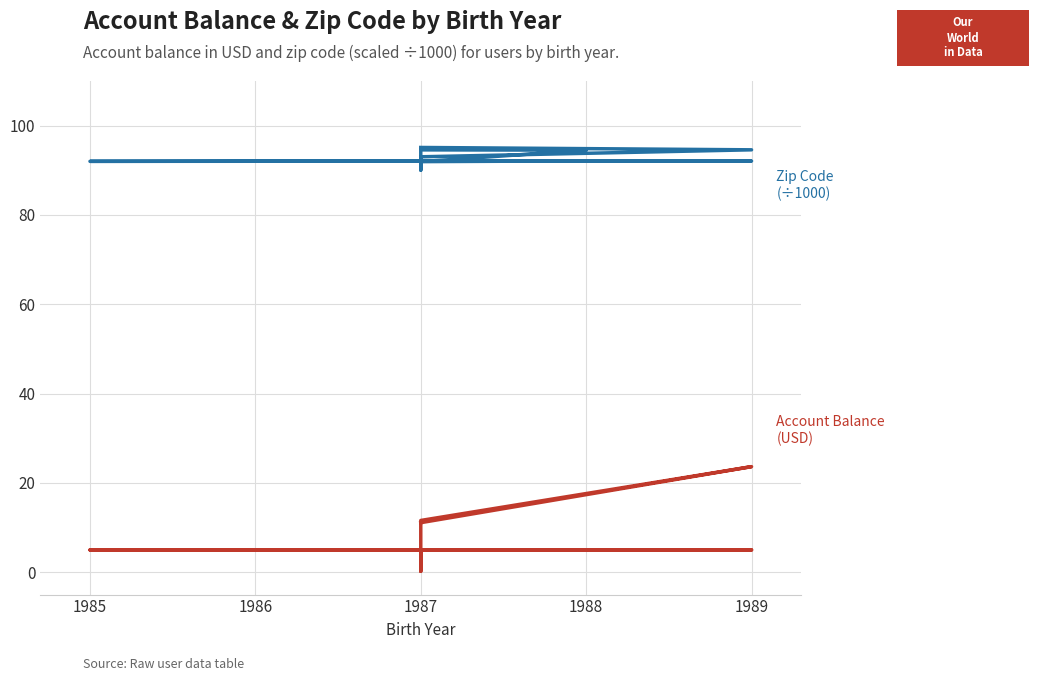

How many lines are shown in the chart?

2